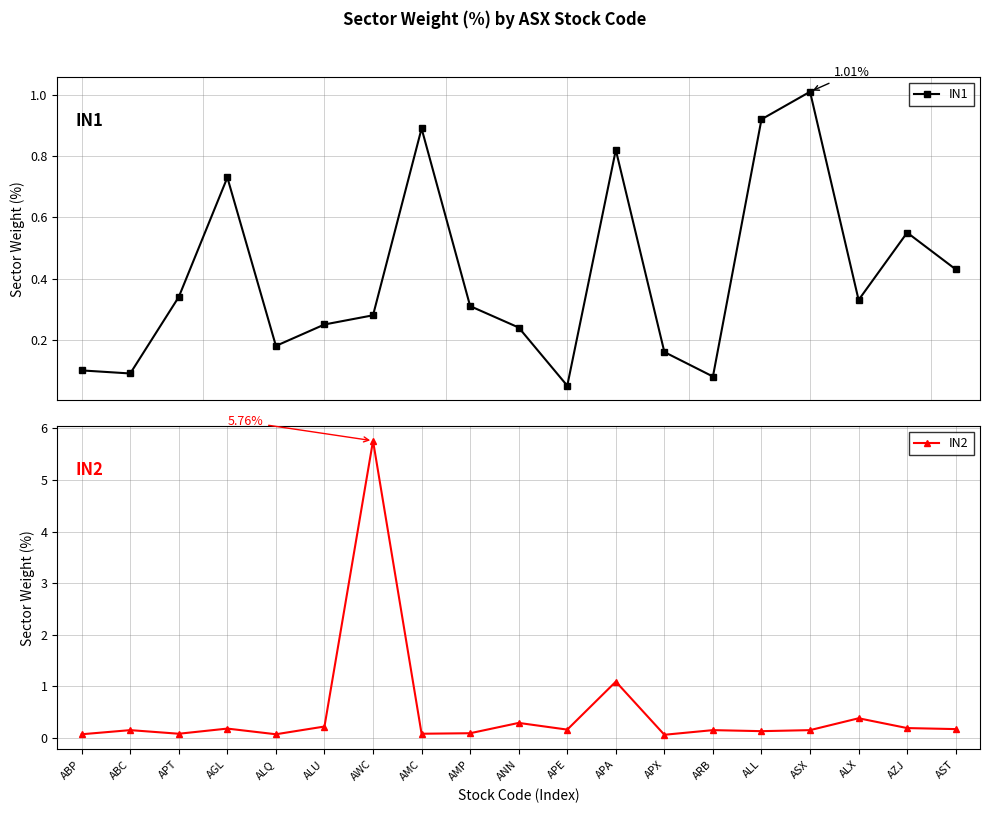

True or false: IN2 and IN1 cross at least once.

True